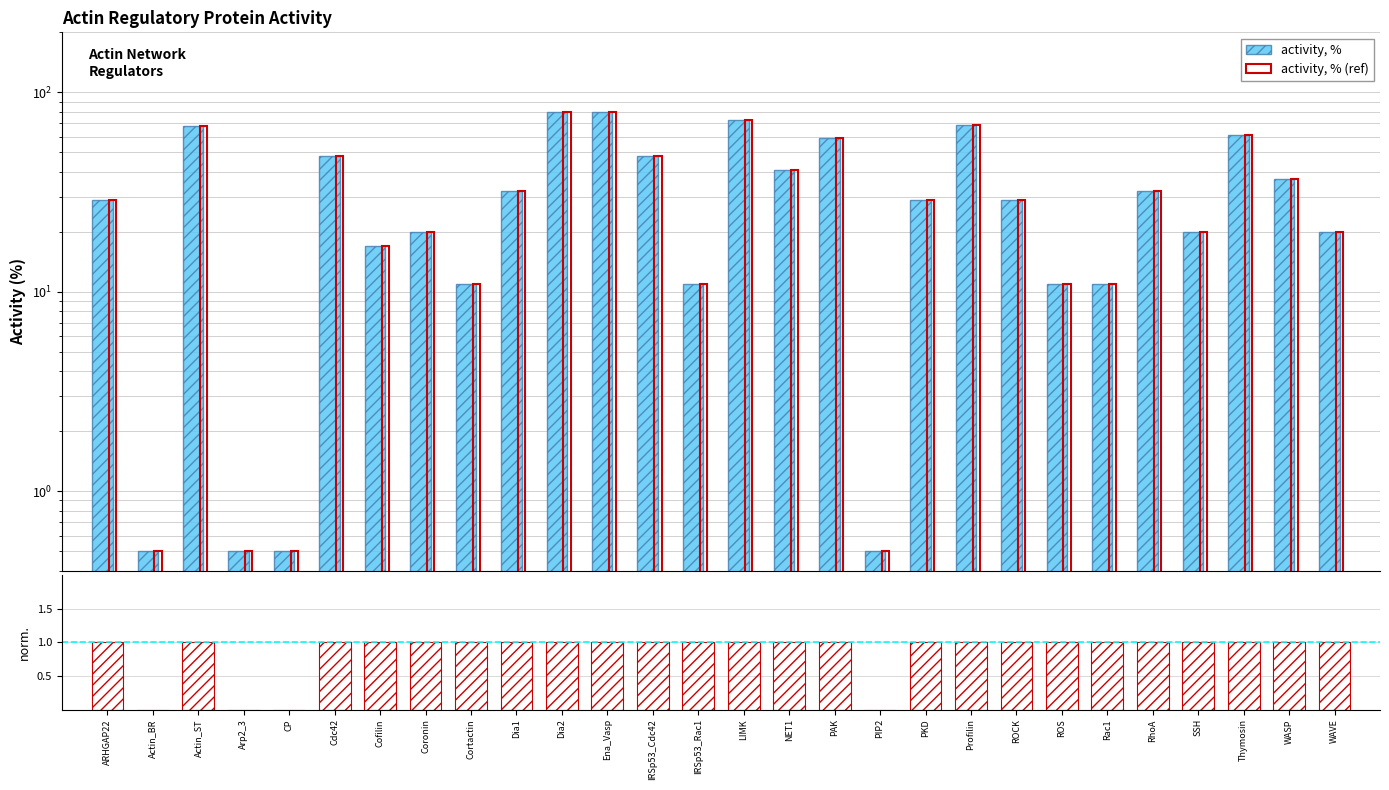

How many data points does each series have?

28